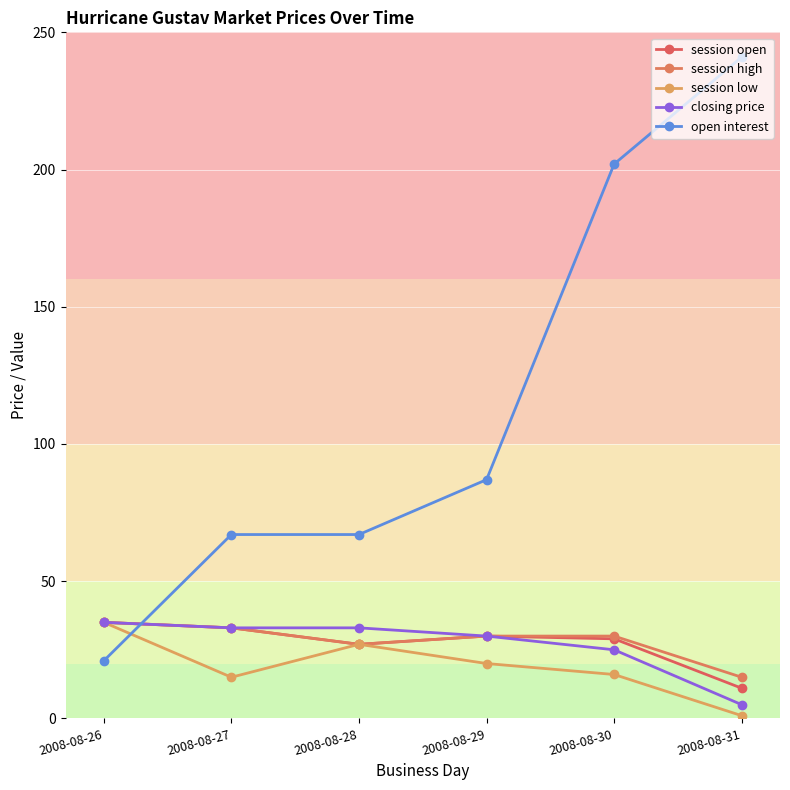

How many values in the session high series are below 30?

2